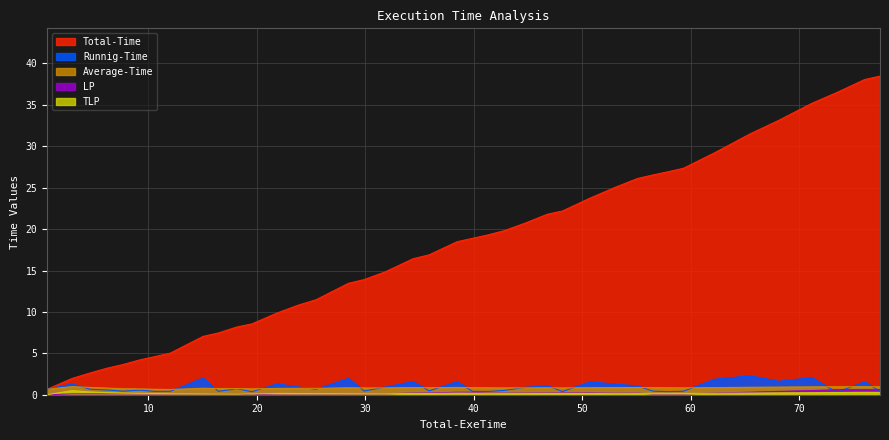

Which series has the largest total across all categories?

Total-Time